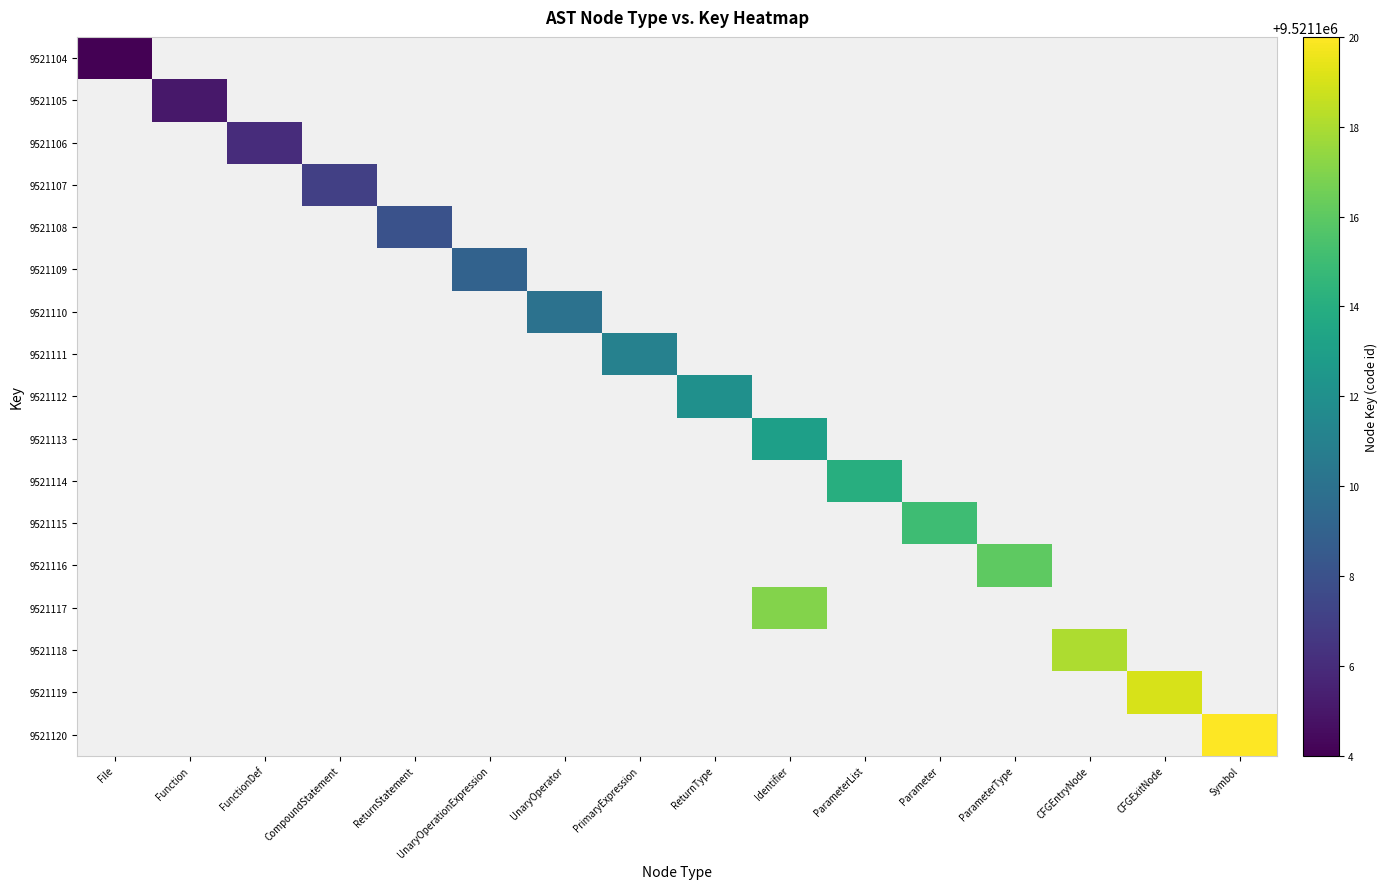

Count the number of categories in the chart.

16